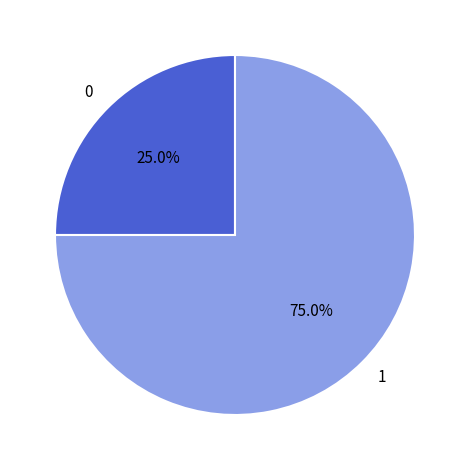

The 1 slice represents 88% of the pie. True or false?

False